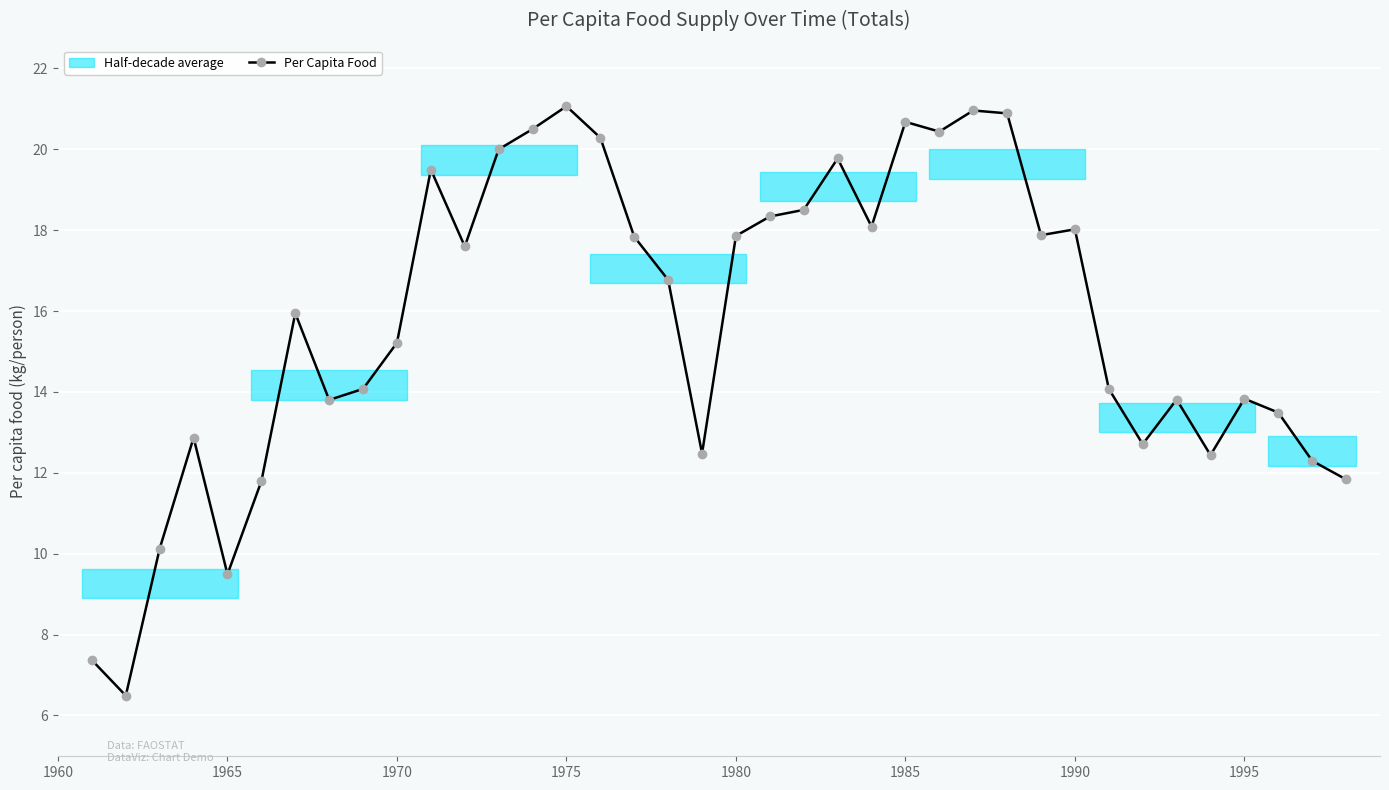

True or false: Per Capita Food has more than 2 points higher than both neighbors.

True